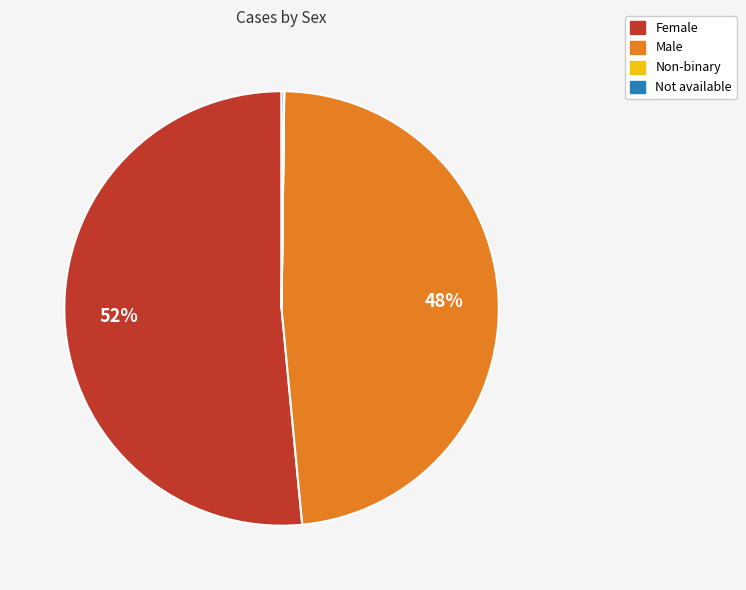

Does Female represent more than half of the total?

Yes